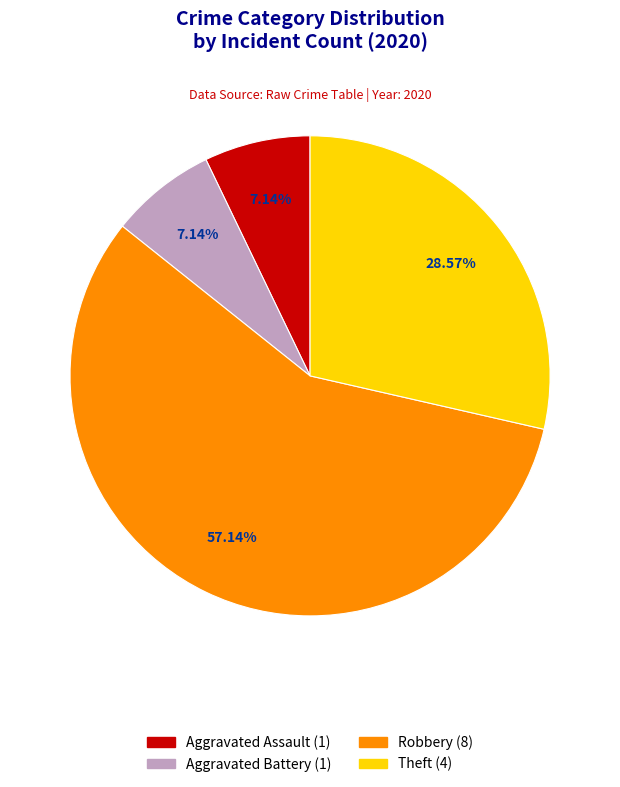

Does any single category account for the majority?

Yes